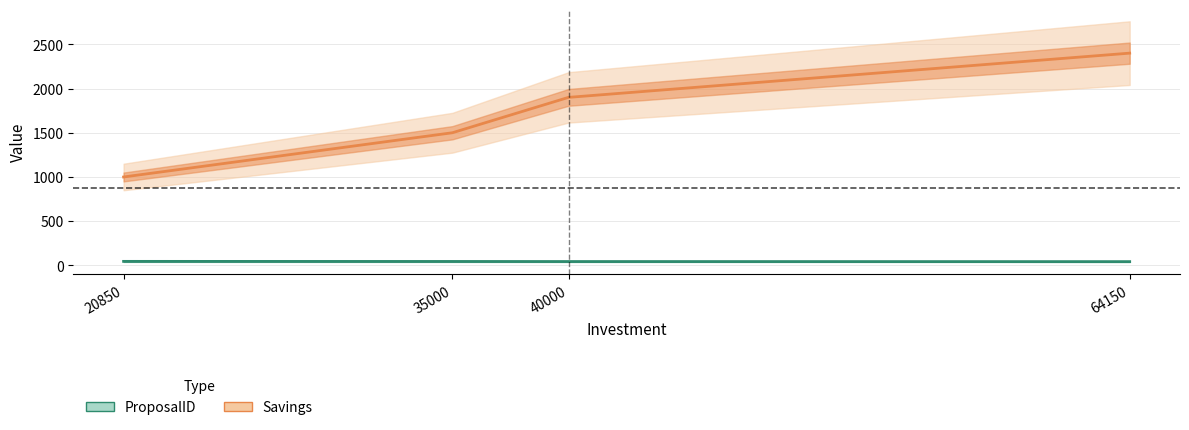

True or false: Savings and ProposalID cross at least once.

False